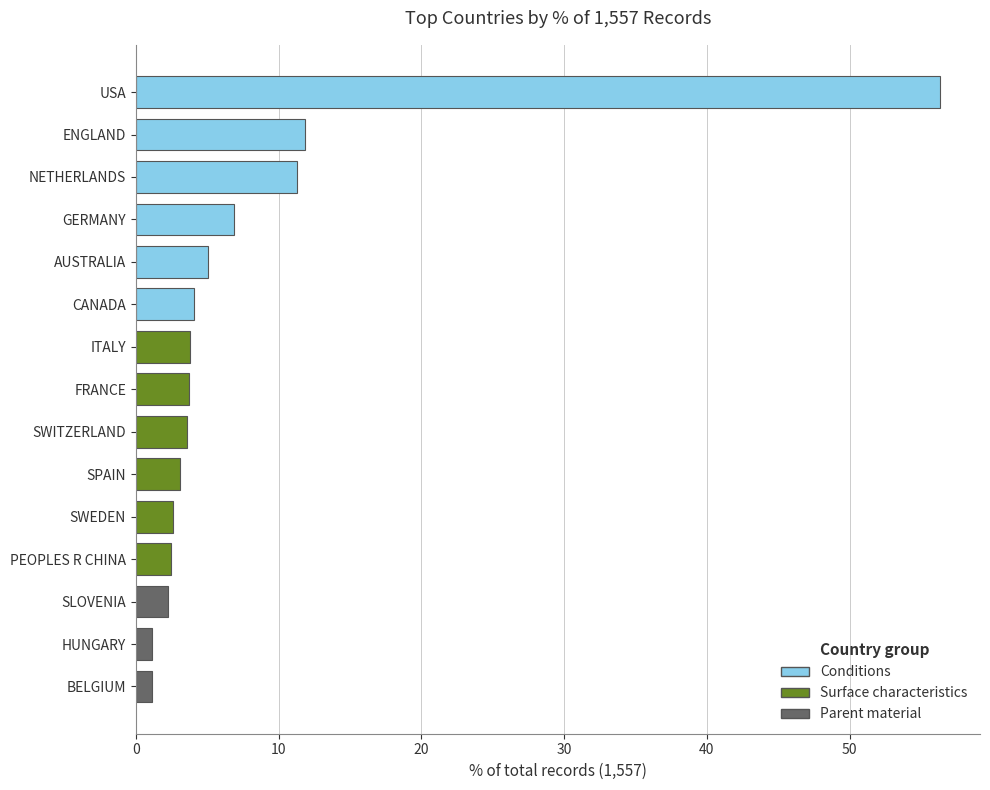

What is the difference between the maximum and second lowest values?

55.2